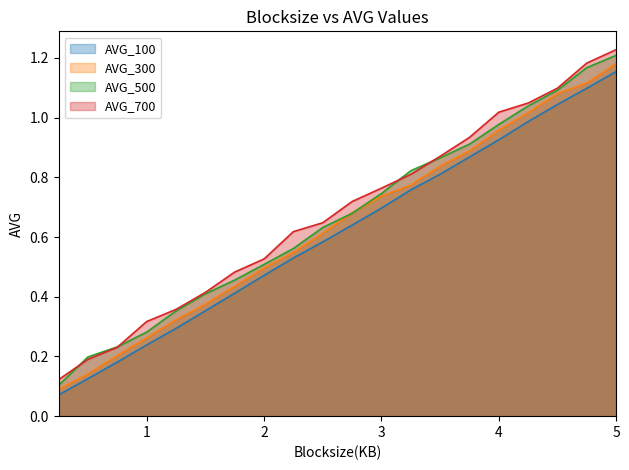

What is the difference between the AVG_300 values at 1.25 and 4.5?

0.8